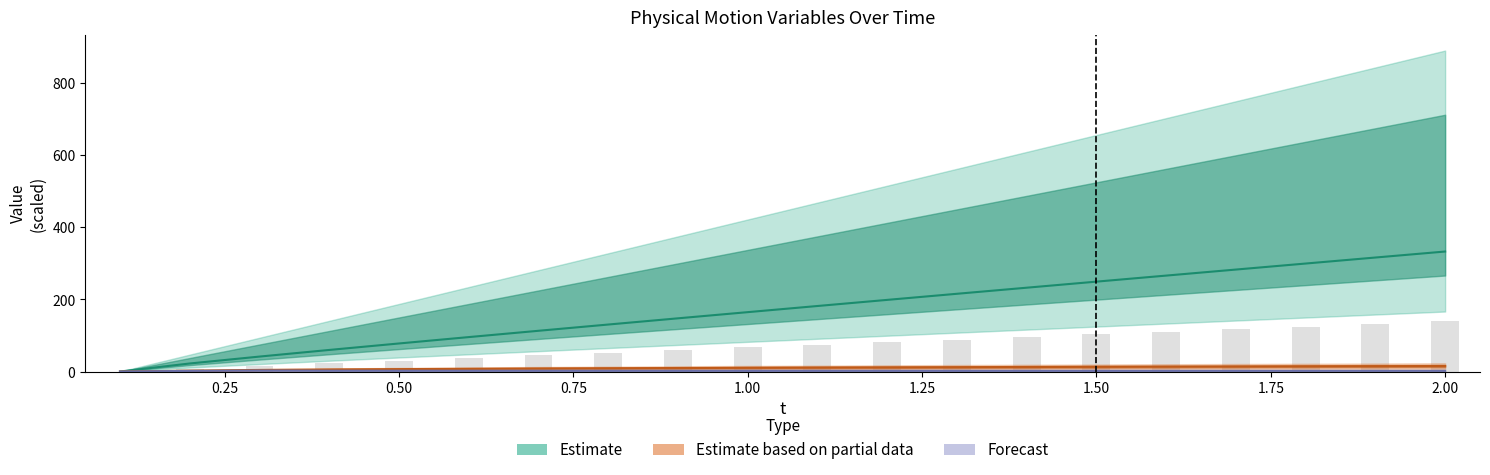

Between 1.1 and 1.9, which is larger?

1.9